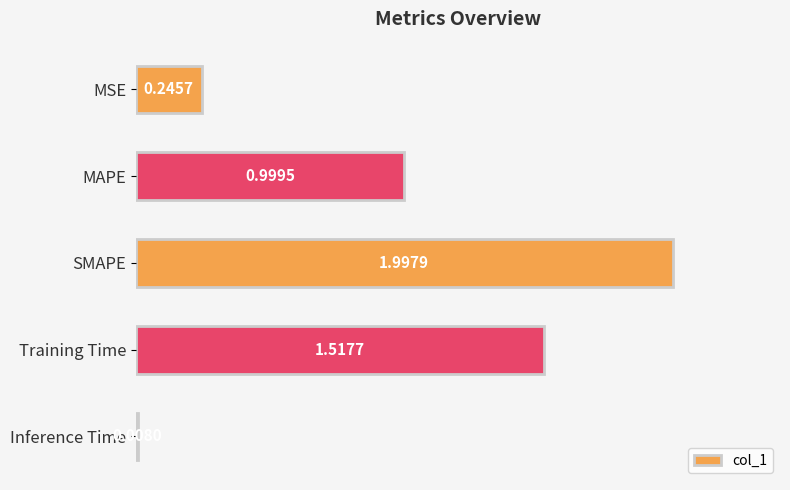

Which has a higher value, Training Time or SMAPE?

SMAPE